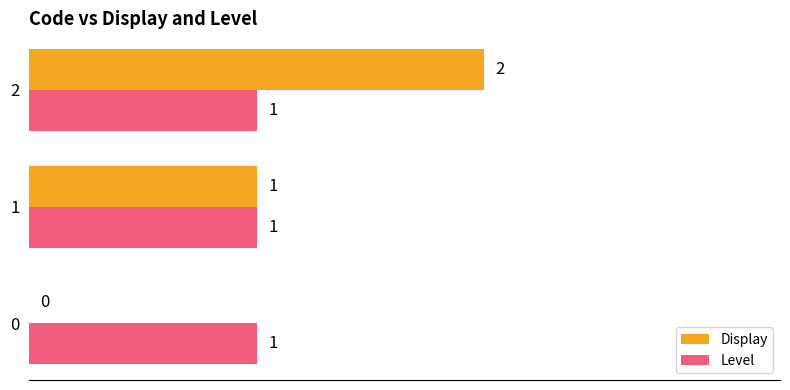

Which category has the highest value across all series?

2